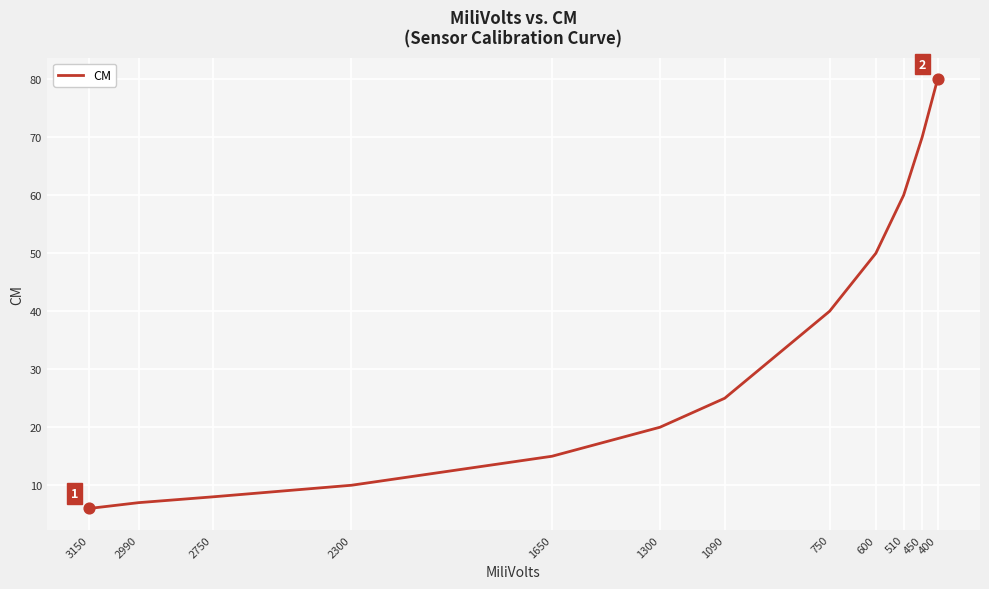

What is the change in value from 1300 to 400?

+60